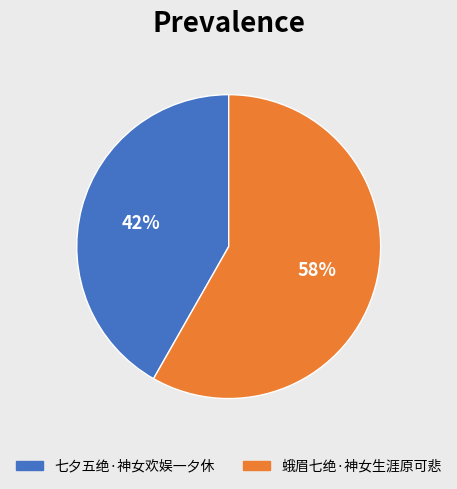

How many segments does this pie chart have?

2